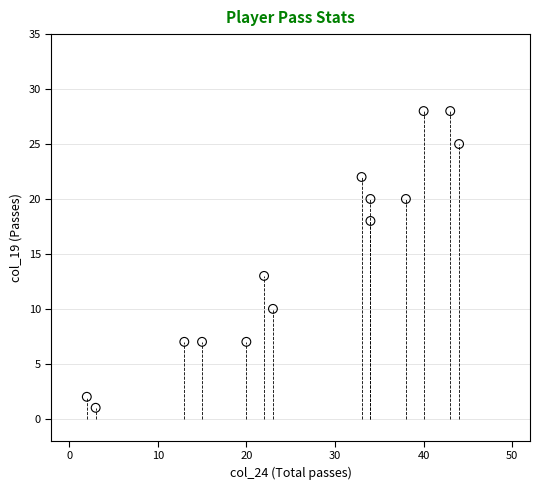

What Y value in the scatter plot is closest to 14?

13